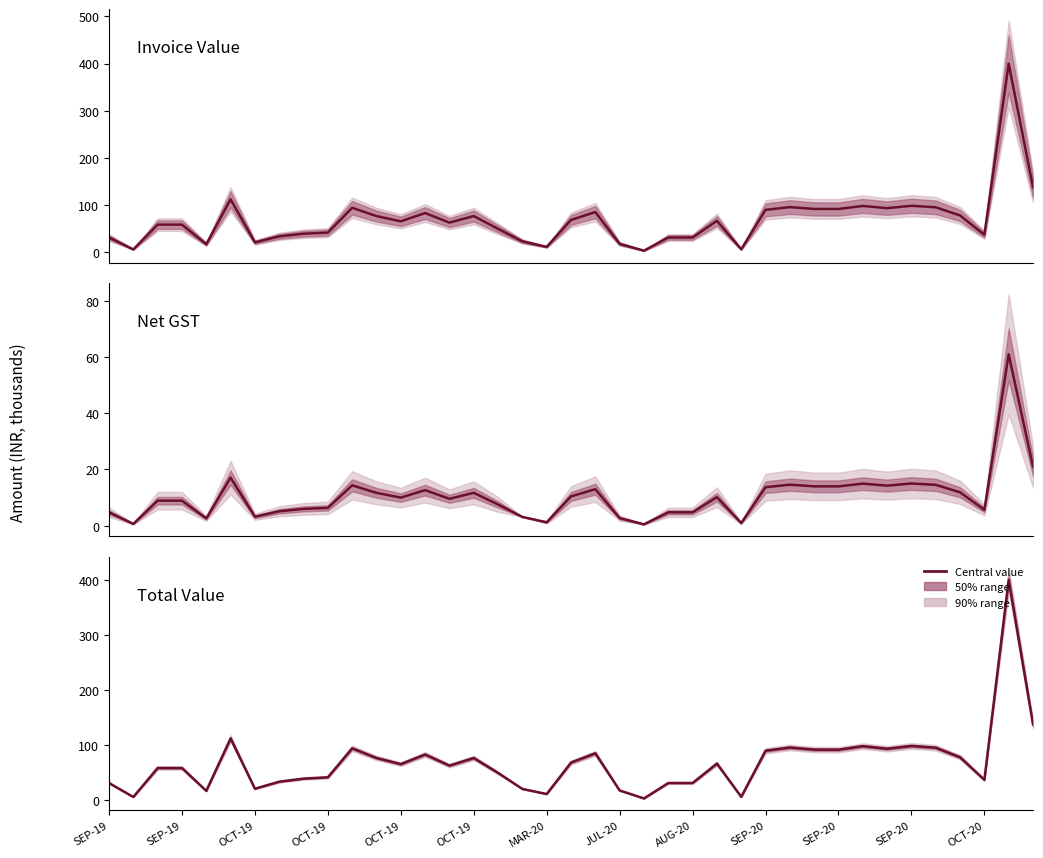

Which series ends up on top after the final intersection of Invoice Value and Total Value?

Invoice Value